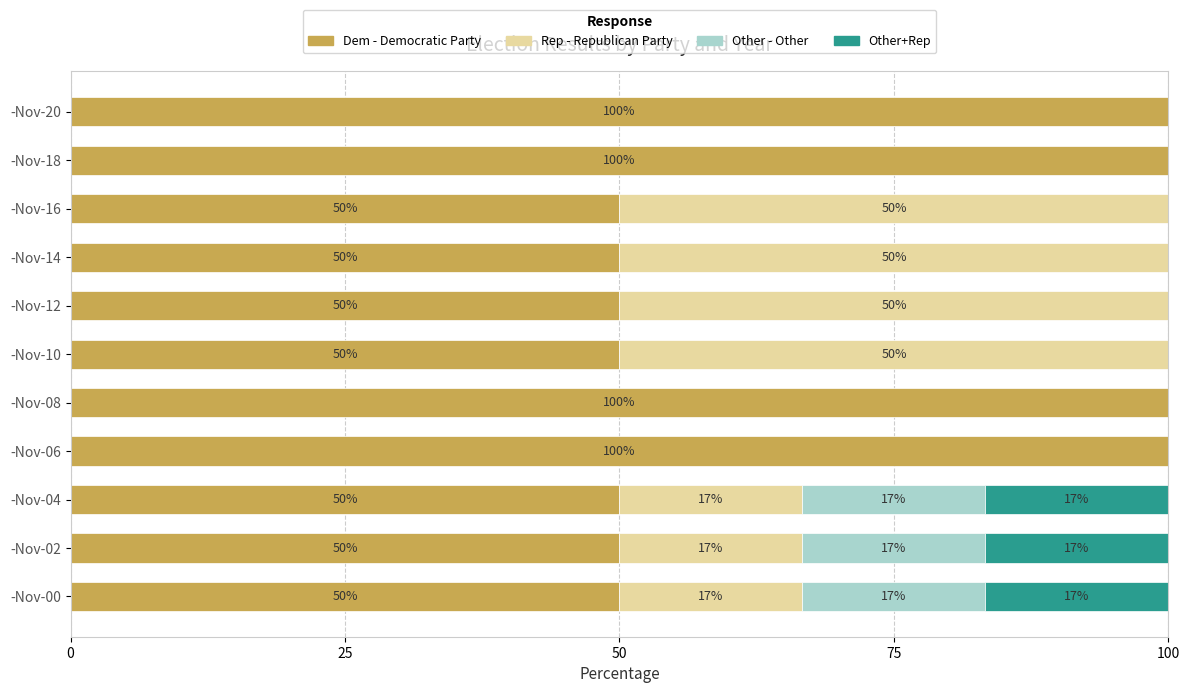

What is the total value across all series at -Nov-10?

100.0